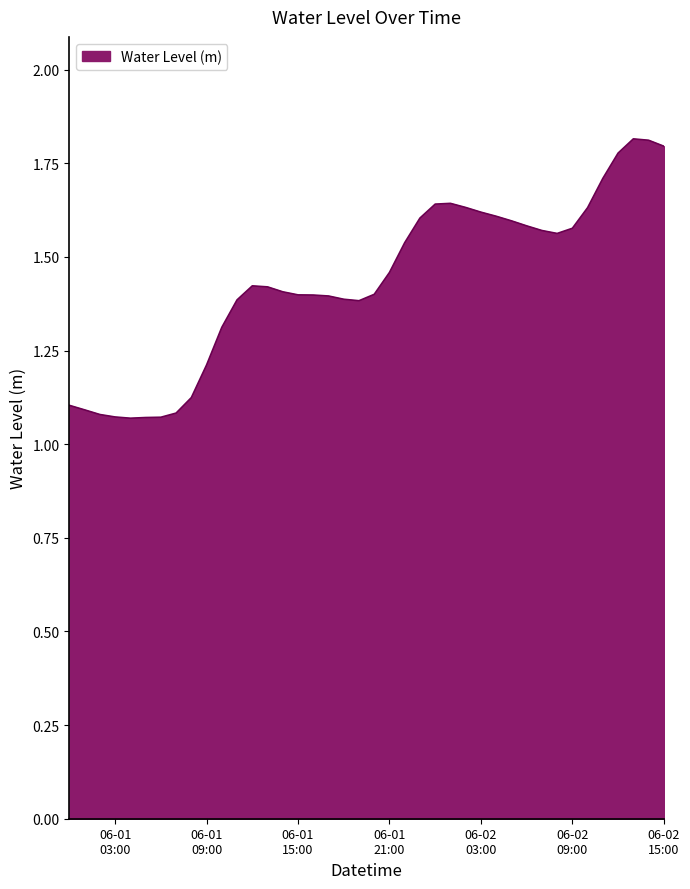

What is the difference between the maximum and minimum values?

0.7